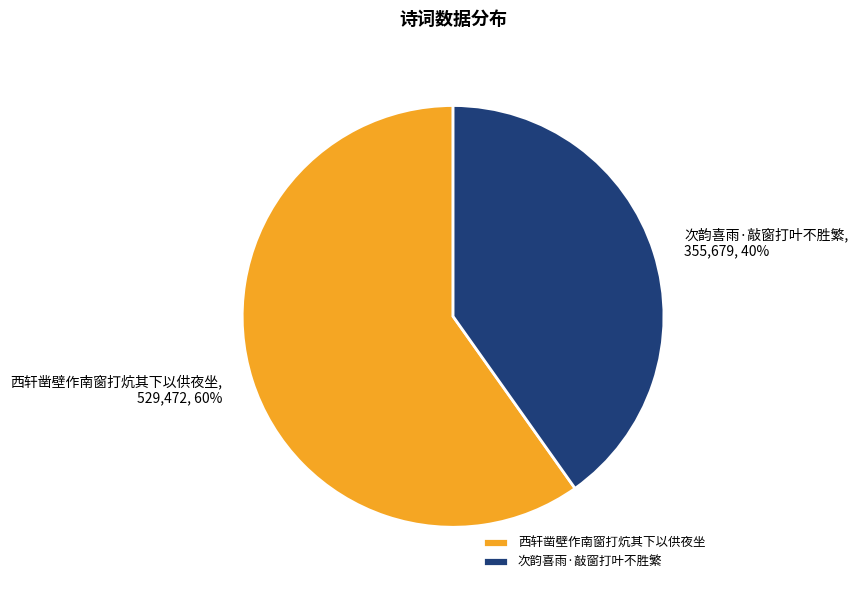

Count the number of slices in the pie.

2